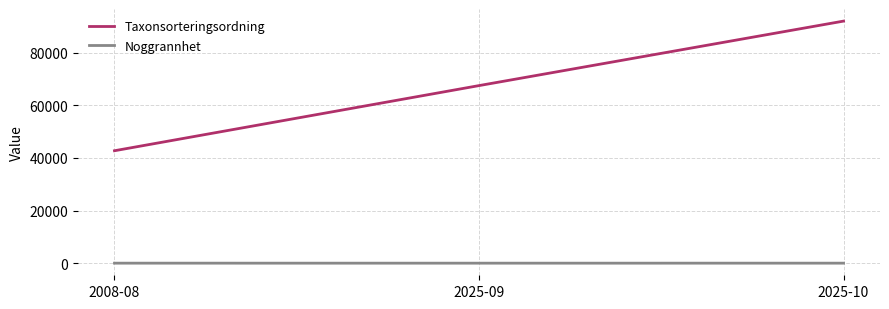

Is this an area chart (filled region under the line)?

No